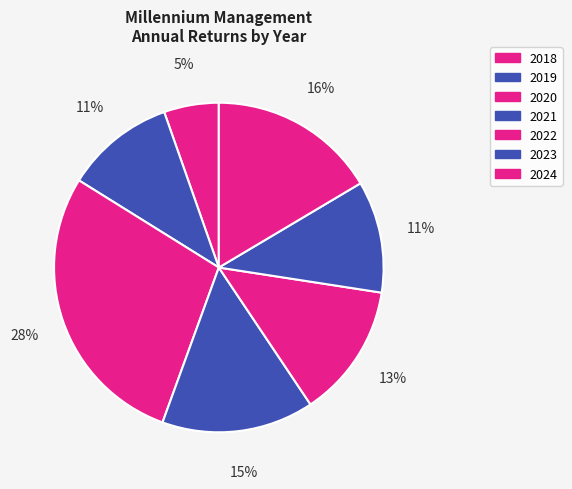

How many segments does this pie chart have?

7